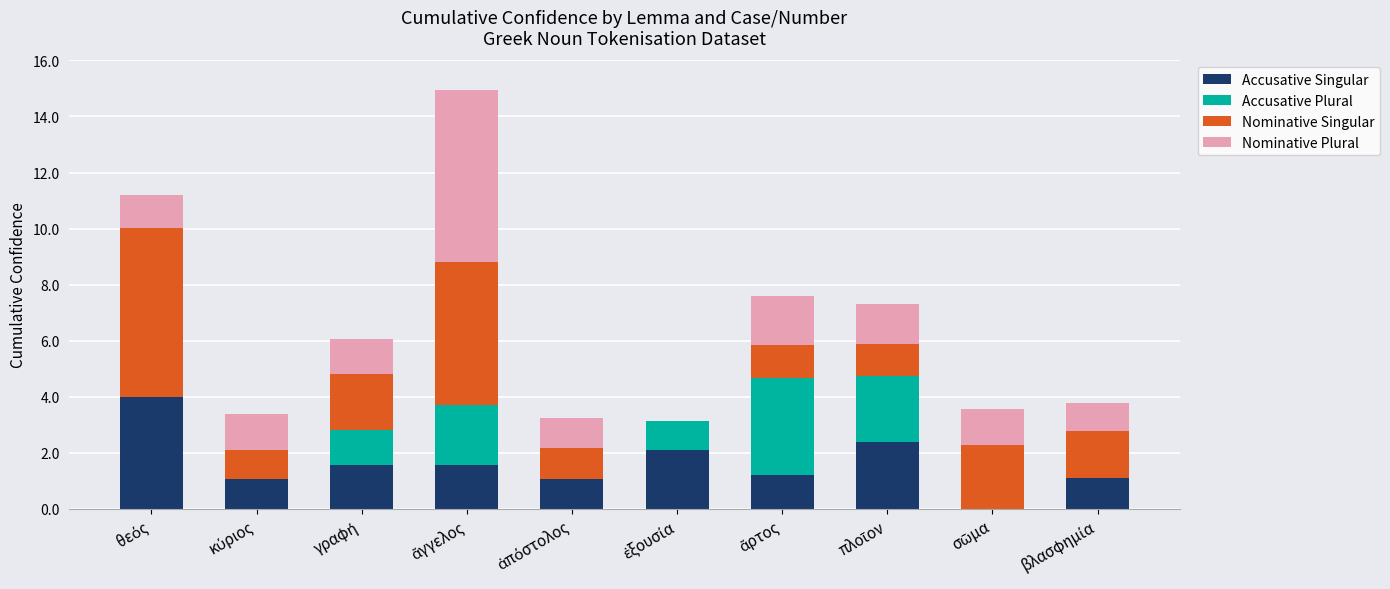

What is the sum of all Accusative Singular values?

16.0